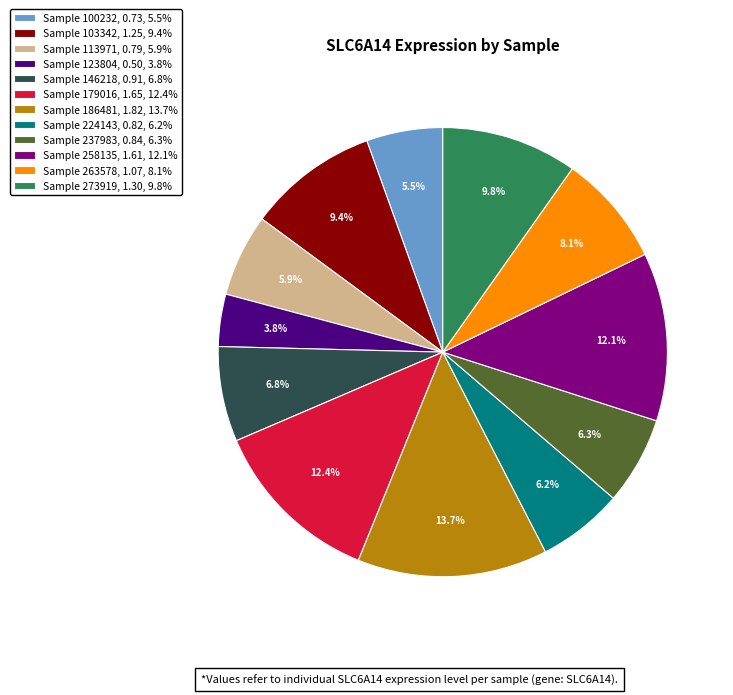

How many slices are in this pie chart?

12